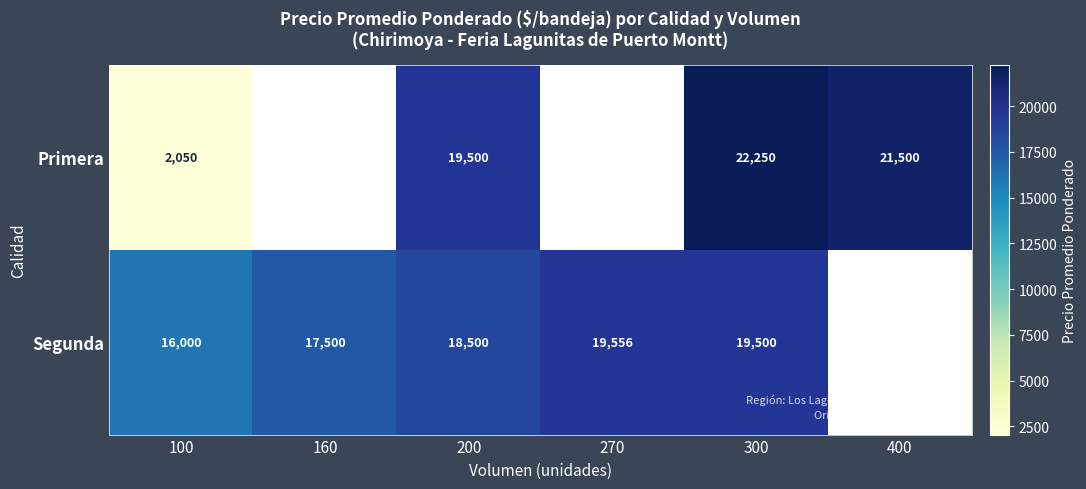

What is the difference between the Segunda values at 200 and 100?

2500